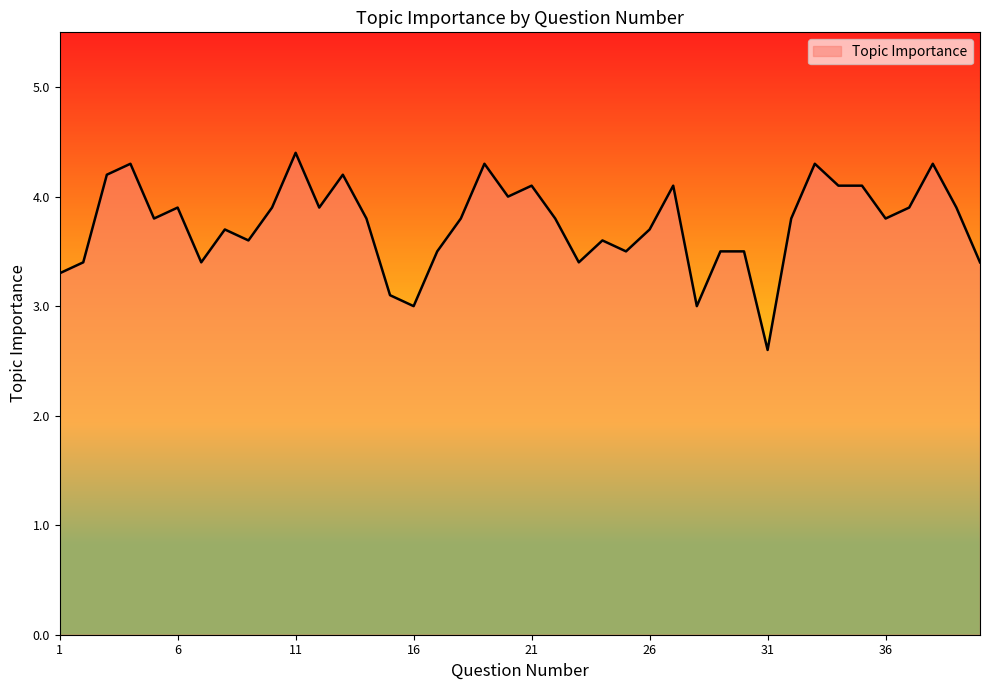

What is the maximum value shown in the chart?

4.4